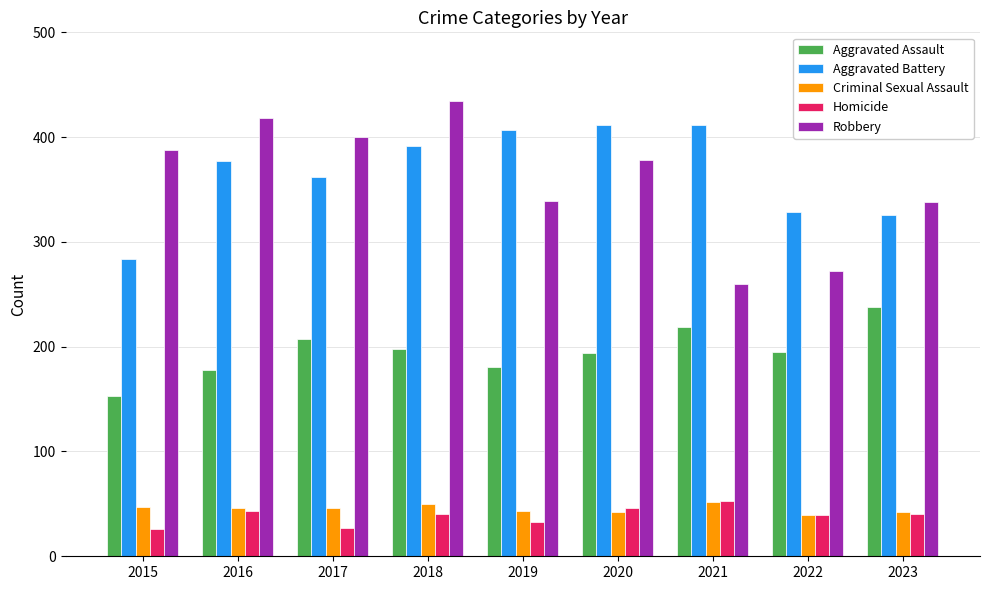

Which series has the largest total across all categories?

Aggravated Battery